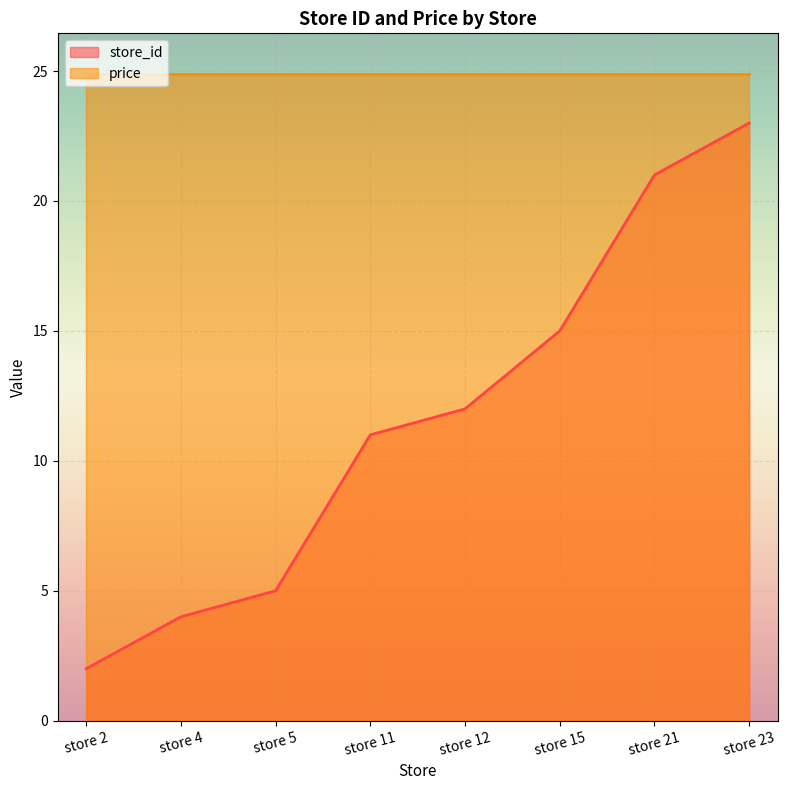

What is the ratio of the value at store 23 to the value at store 5?

4.6